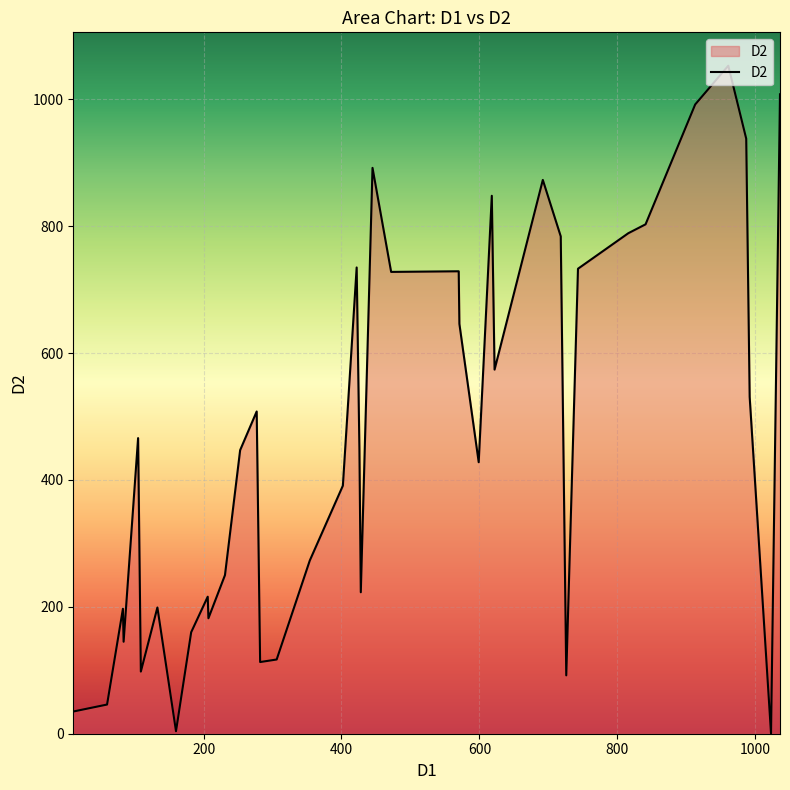

What is the greatest value displayed?

1053